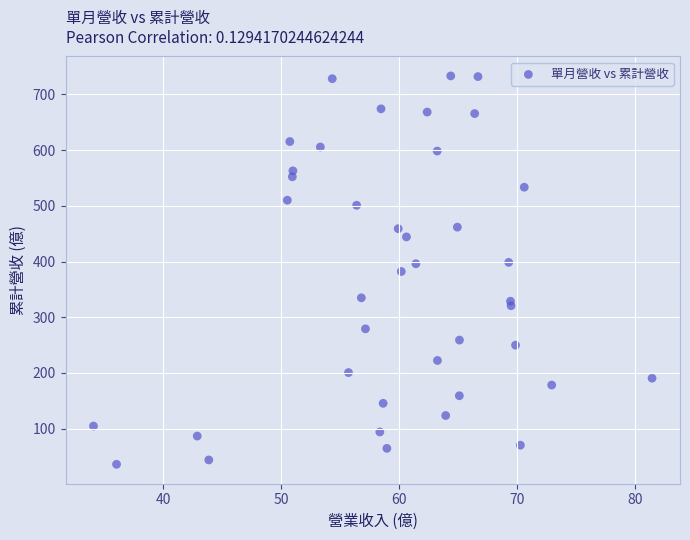

What is the range of X values (max minus min)?

47.4